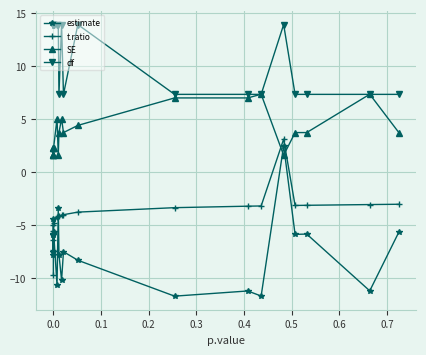

Which series has the widest spread of values?

estimate